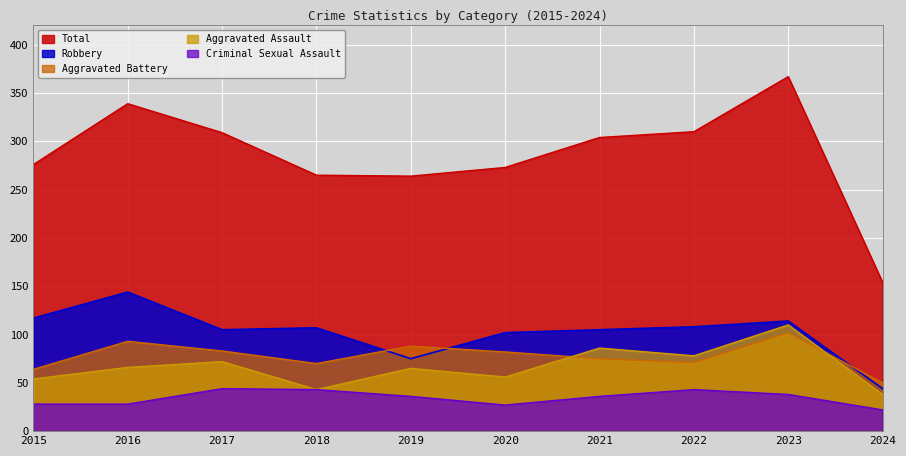

What is the value of the Aggravated Assault point at the 4th from the left?

43